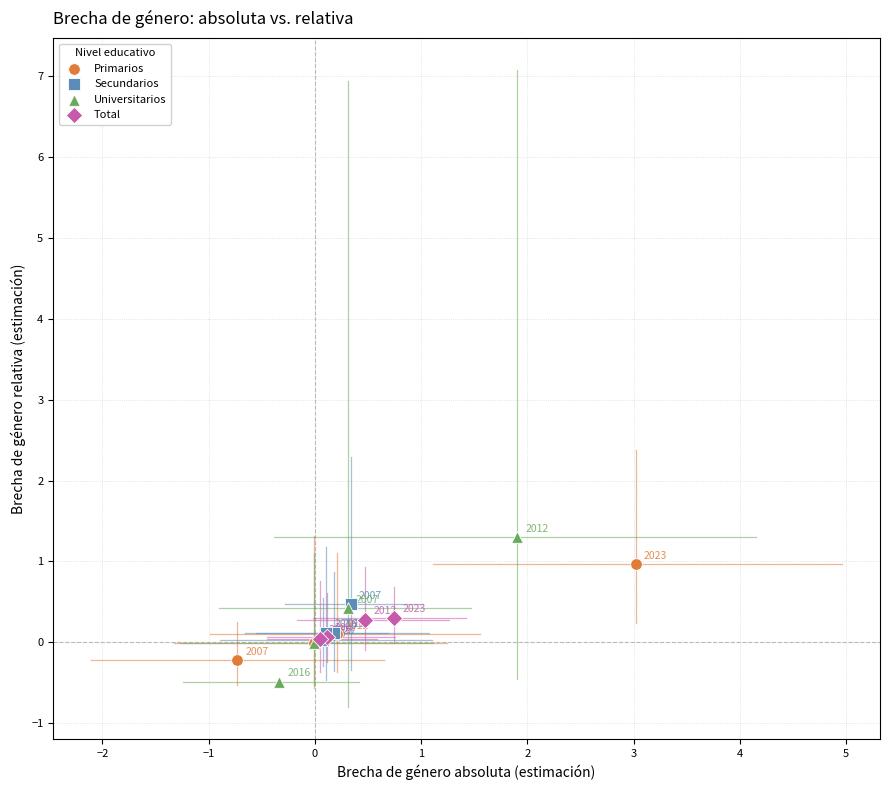

Which series contains the lowest Y value?

Universitarios